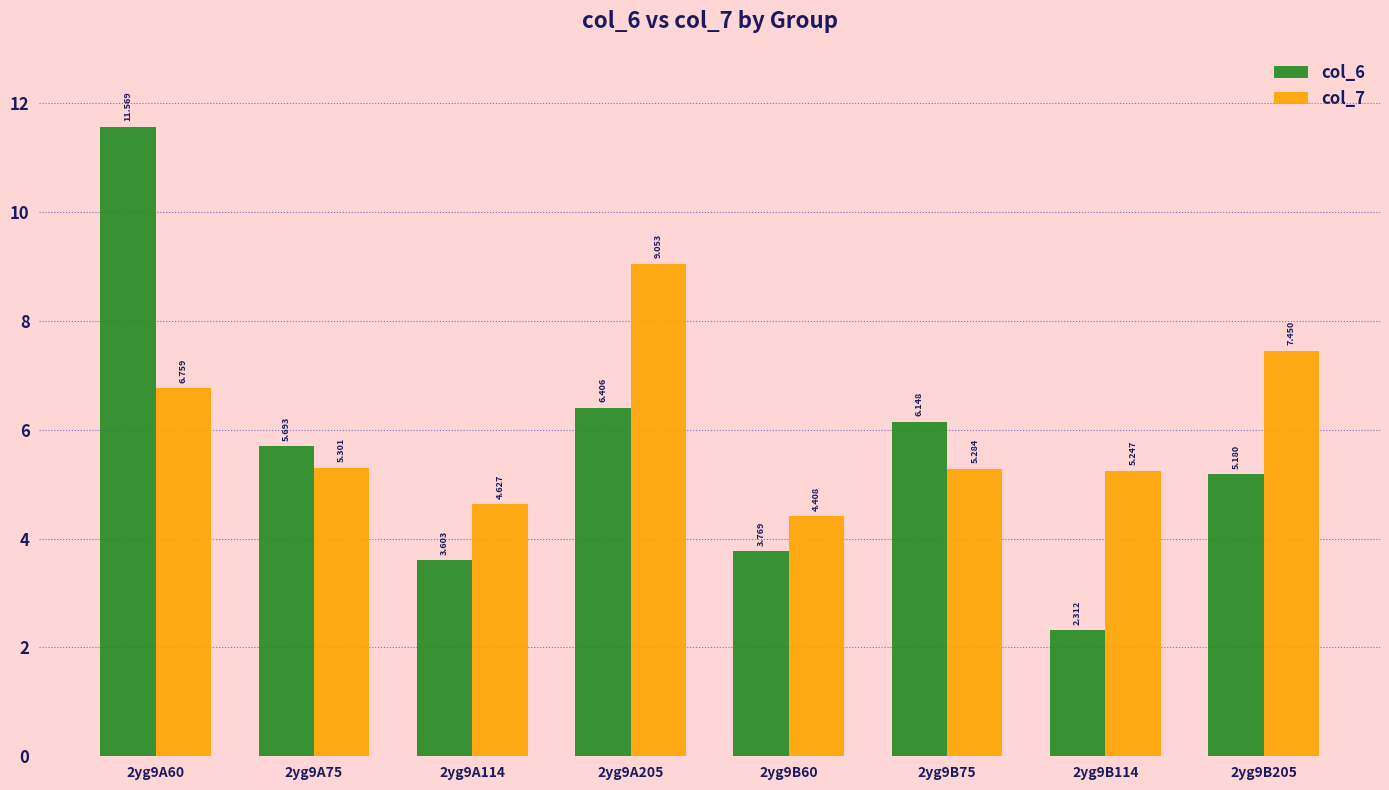

Which series has the largest total across all categories?

col_7